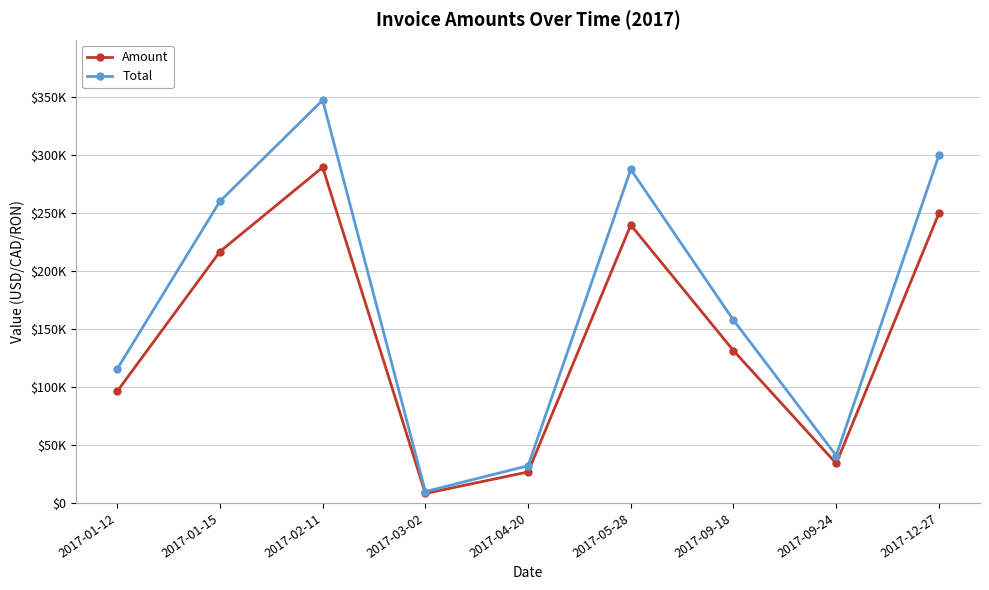

What are all the series names shown in the legend?

Amount, Total